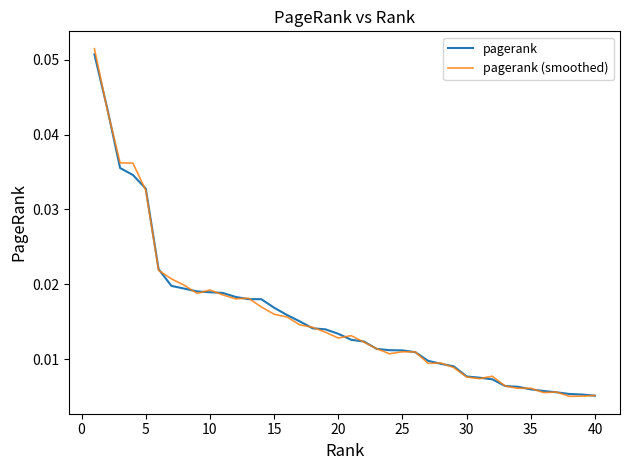

Which series has the widest spread of values?

pagerank (smoothed)